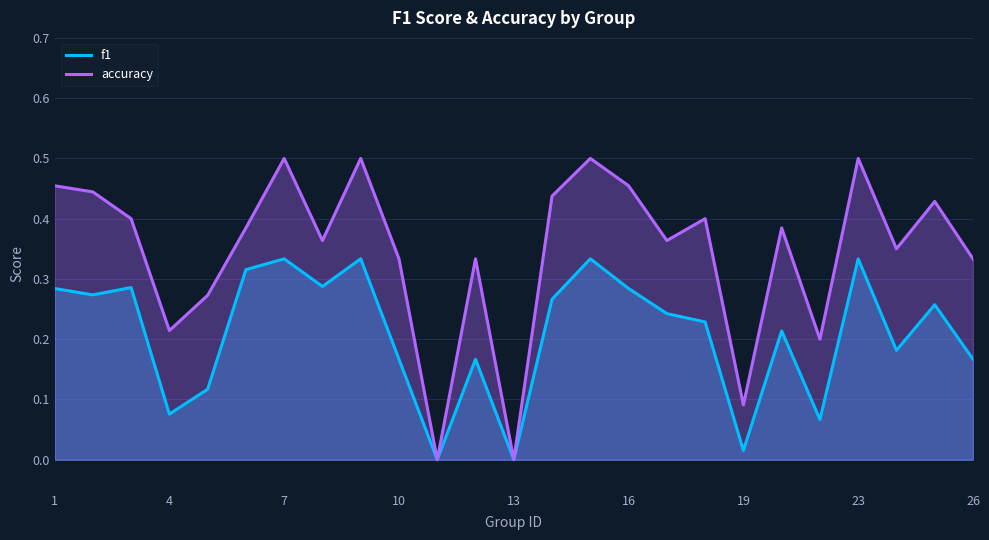

Is it true that f1 equals 0.5 at 14?

False